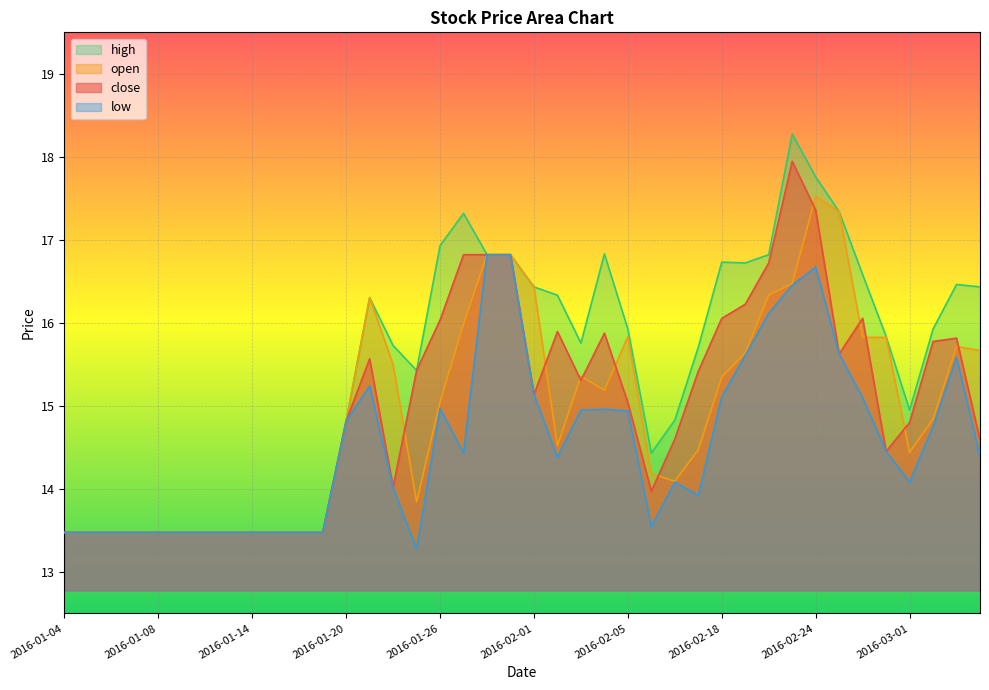

What is the spread (max minus min) of values at 2016-02-22?

0.7